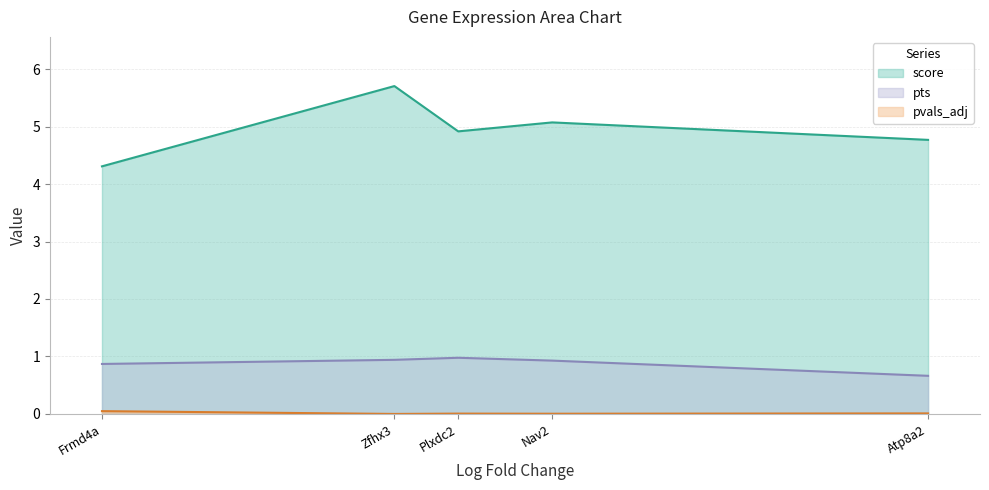

Reading left to right, transcribe all the data shown in this chart.

score: Atp8a2=4.8	Nav2=5.1	Plxdc2=4.9	Zfhx3=5.7	Frmd4a=4.3
pvals_adj: Atp8a2=0.0	Nav2=0.0	Plxdc2=0.0	Zfhx3=0.0	Frmd4a=0.0
pts: Atp8a2=0.7	Nav2=0.9	Plxdc2=1.0	Zfhx3=0.9	Frmd4a=0.9